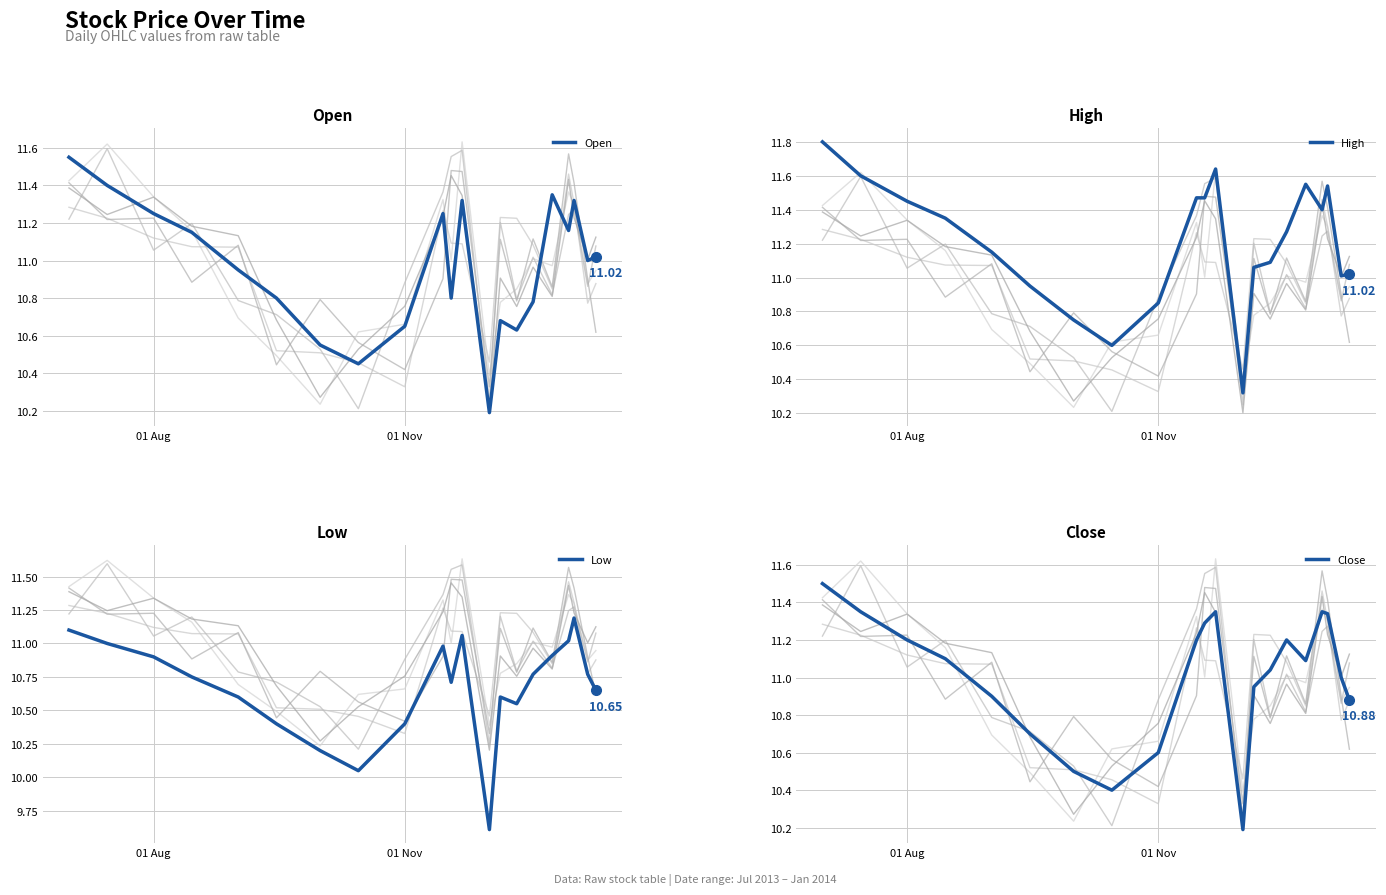

What is the smallest value displayed?

9.6